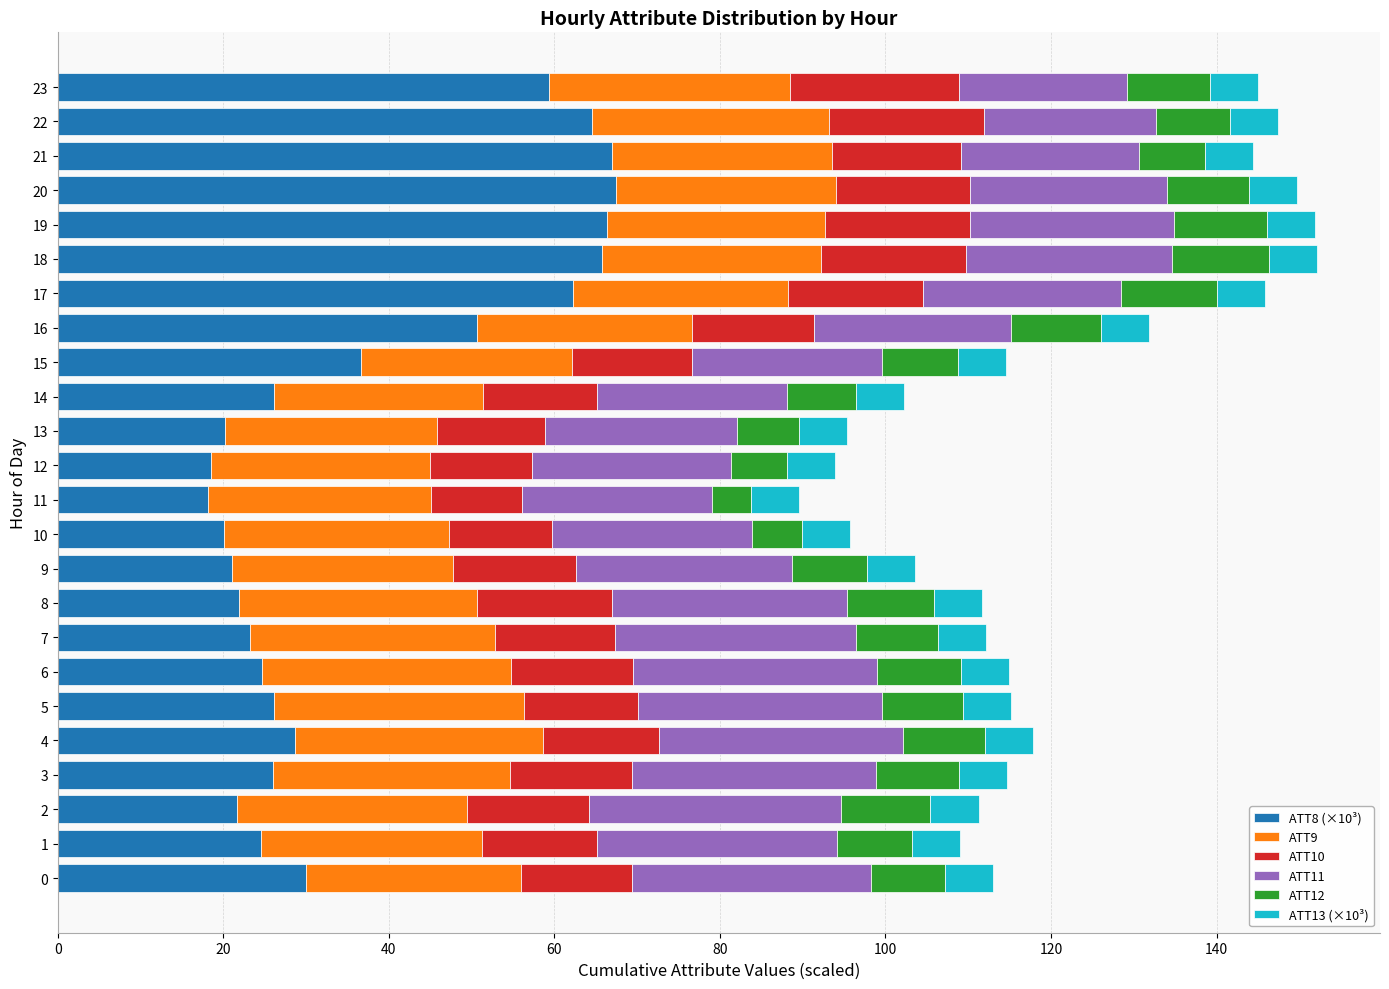

What is the minimum value for ATT8 (×10³)?

18.1